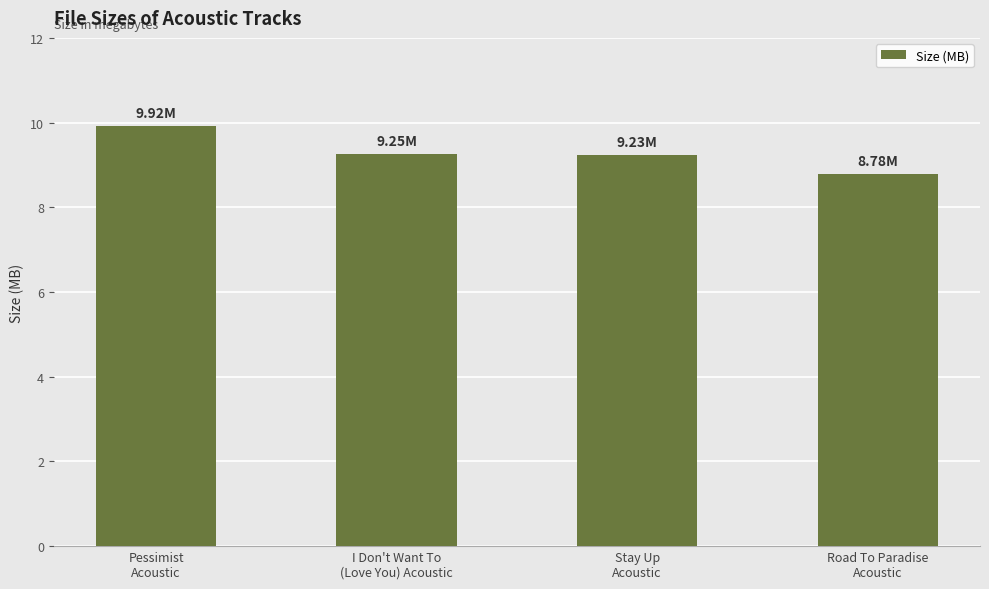

What is the sum of the values at I Don't Want To
(Love You) Acoustic and Road To Paradise
Acoustic?

18.0